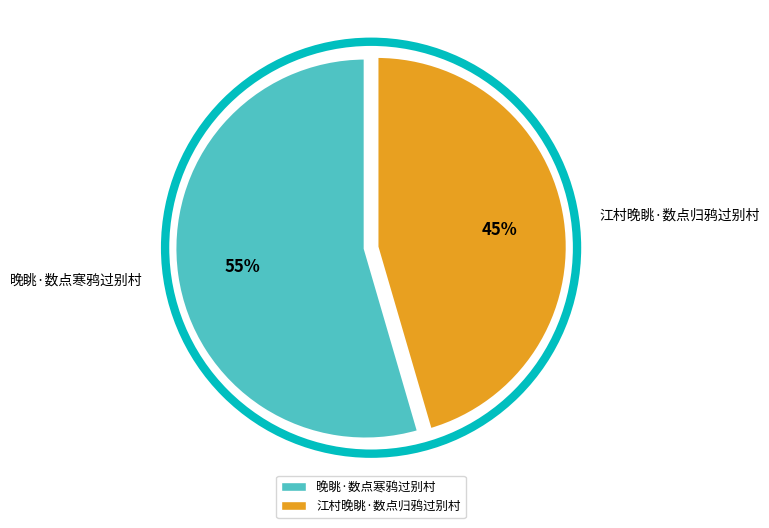

Is the sum of 江村晚眺·数点归鸦过别村 and 晚眺·数点寒鸦过别村 greater than half?

Yes